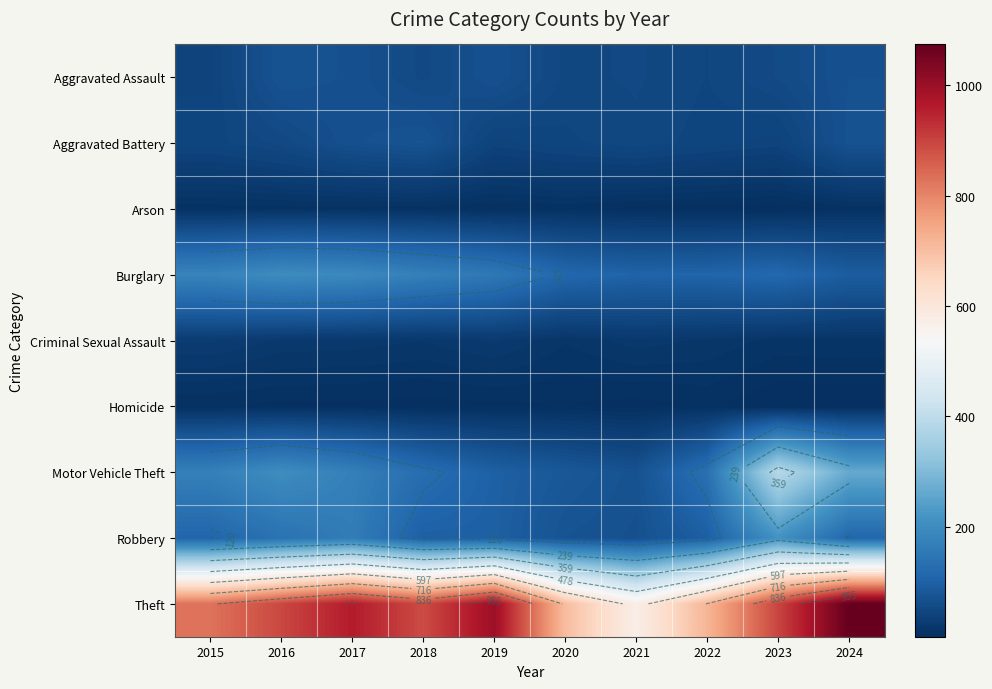

What is the difference between the highest and lowest values at 2017?

957